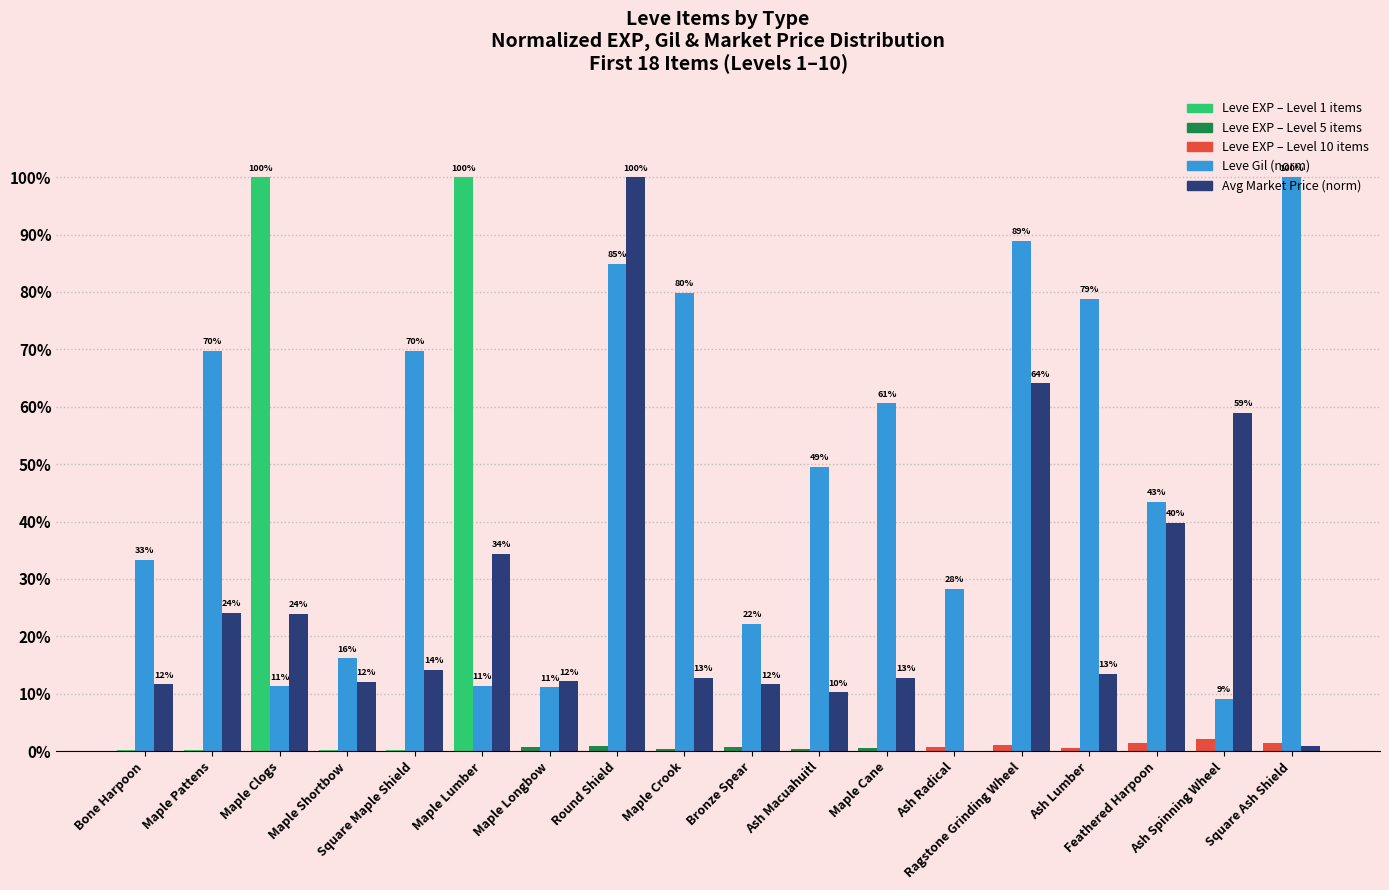

How many groups of bars are there?

18